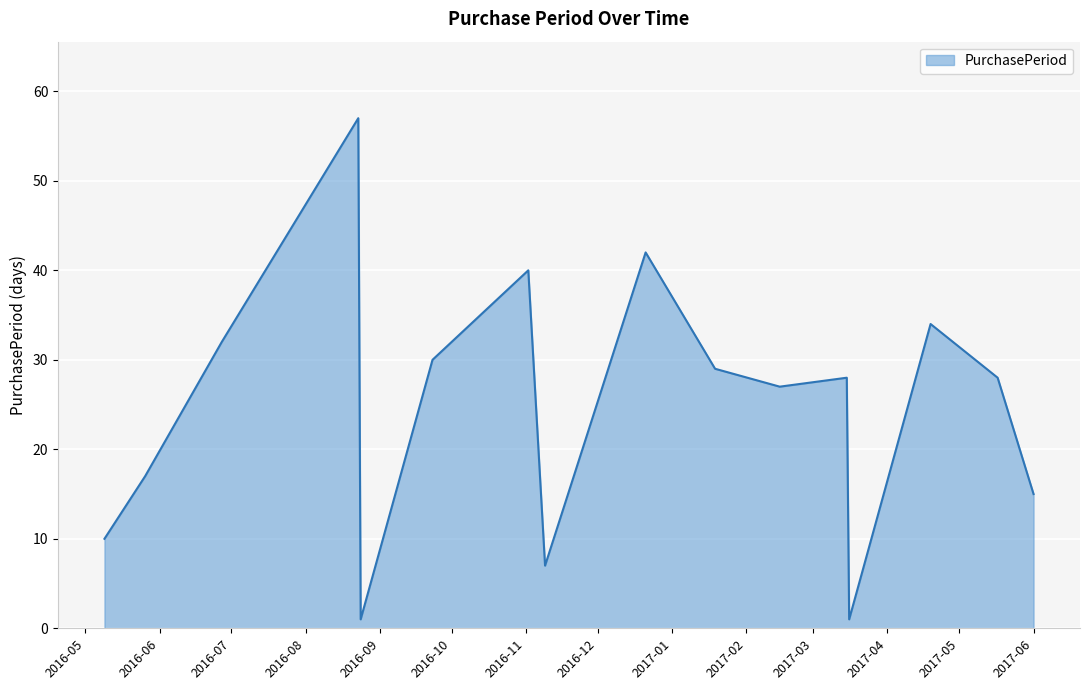

What is the maximum value shown in the chart?

57